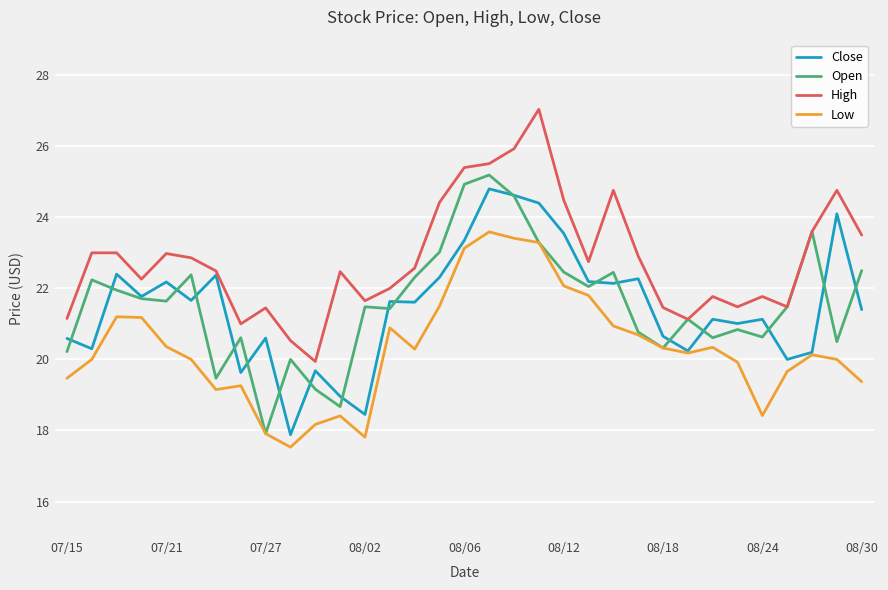

Which series has the largest total across all categories?

High